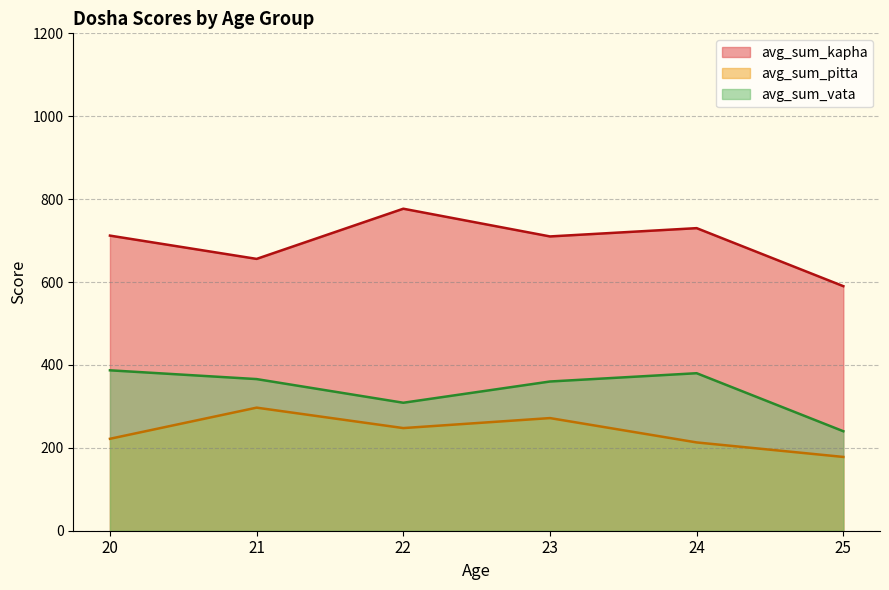

What is the difference between the maximum and minimum values in the avg_sum_kapha series?

186.9